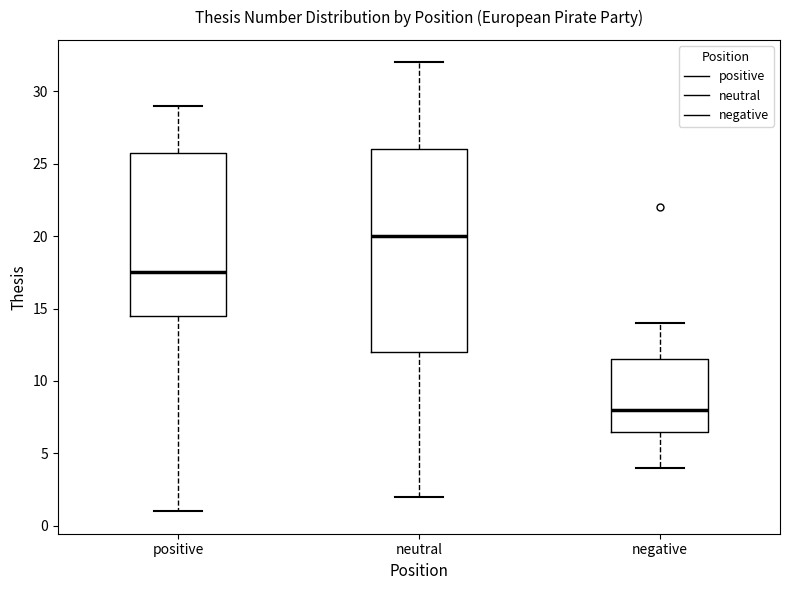

Reading left to right, transcribe this box plot: for each box, give where its median line is, the range the box spans, and where its two whiskers end, as read against the y-axis. The values are not printed on the chart, so give them approximately, as read against the axis.

positive: median 17.5, box 14.5 to 26.0, whiskers 1.0 to 29.0
neutral: median 20.0, box 12.0 to 26.0, whiskers 2.0 to 32.0
negative: median 8.0, box 6.5 to 11.5, whiskers 4.0 to 14.0